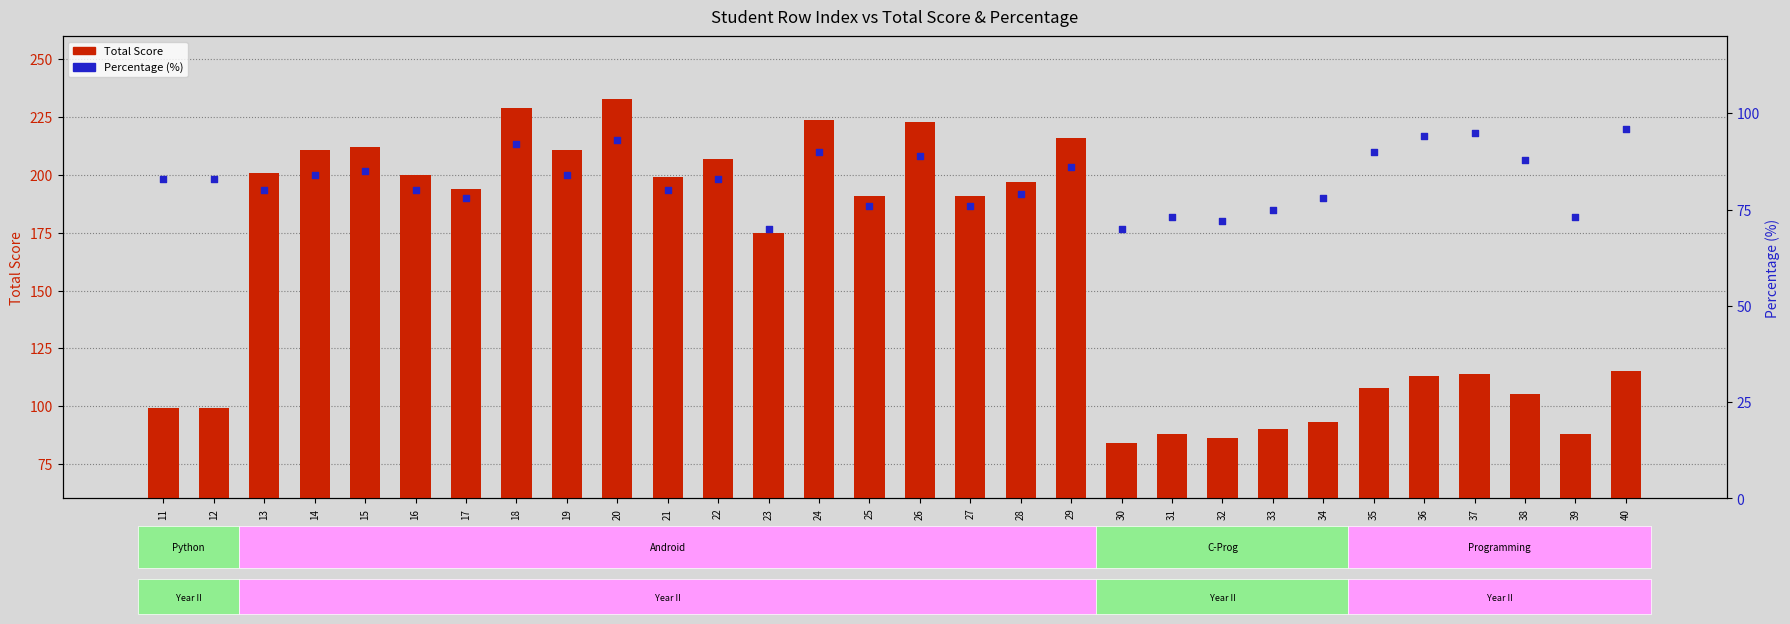

At how many categories does at least one series exceed 167?

17